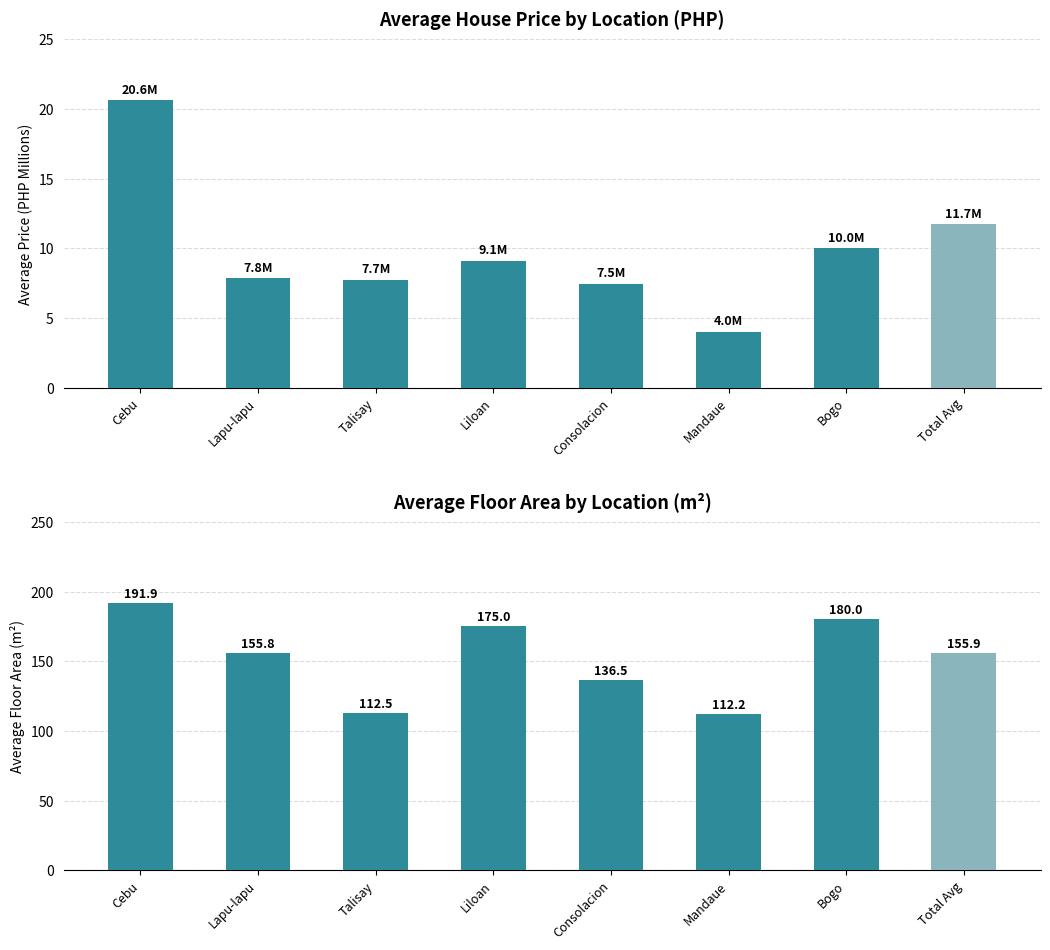

What are all the series names shown in the legend?

Avg Price (M PHP), Avg Floor Area (m²)